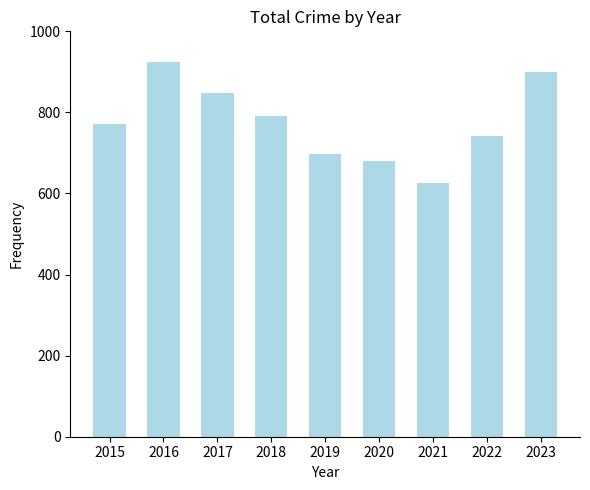

What is the difference between the maximum and minimum values?

299